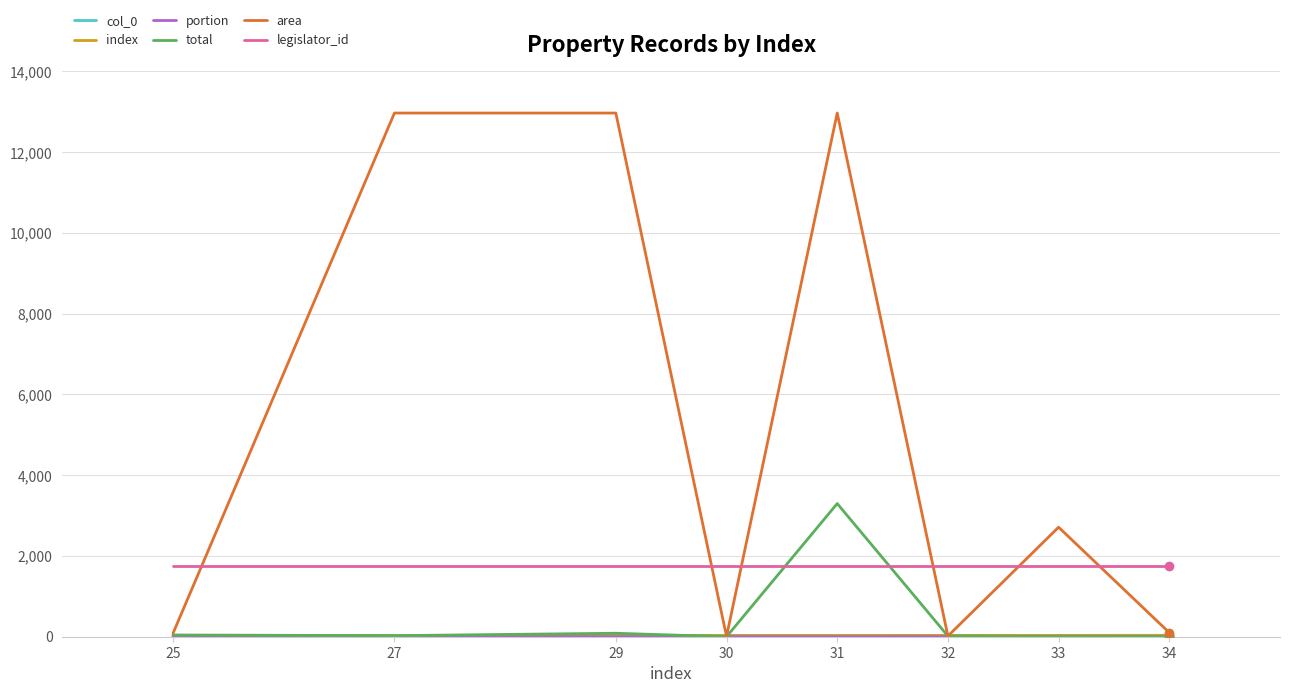

Does the chart display data point markers on the line(s)?

No